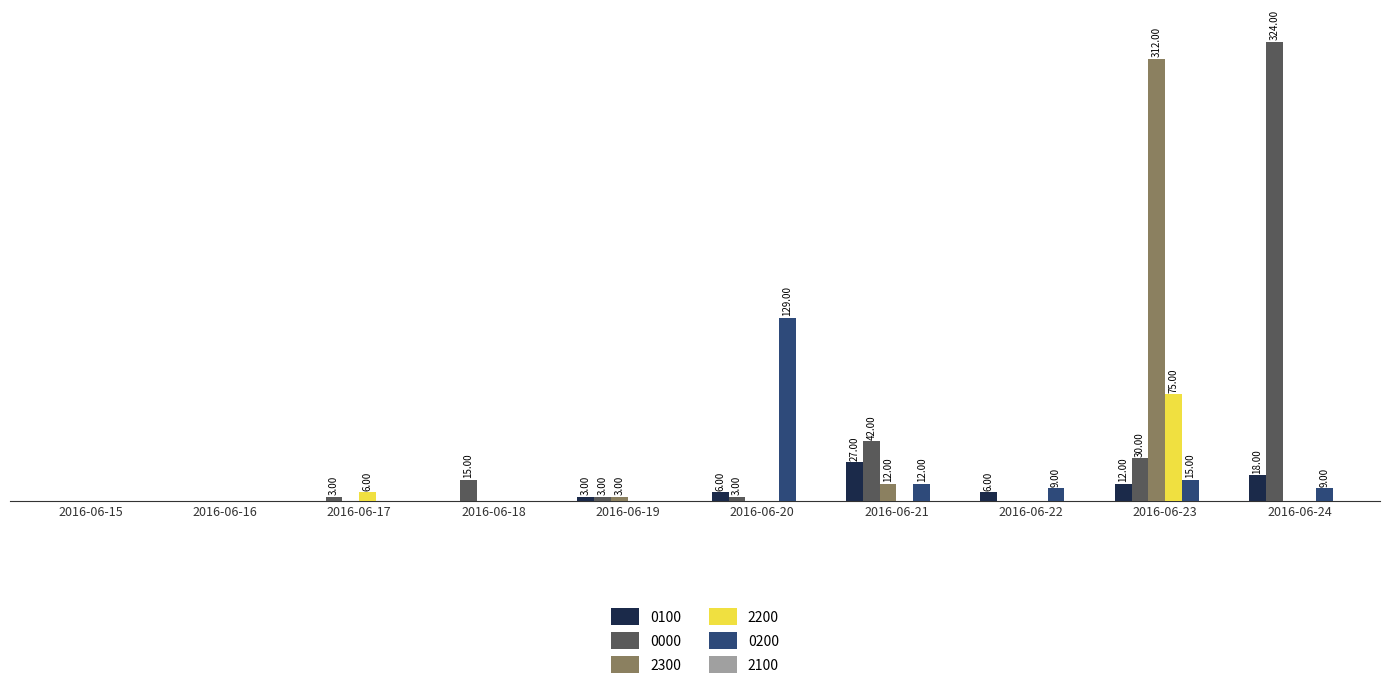

Which series has the largest range (max minus min)?

0000